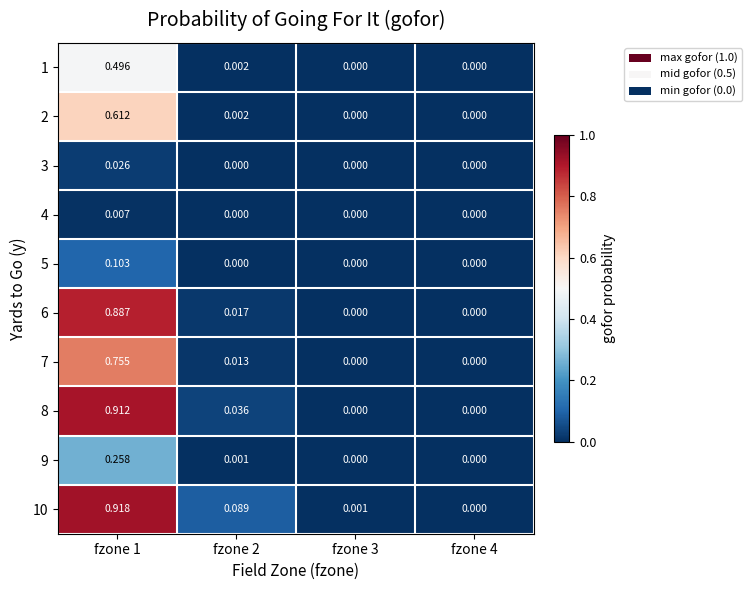

Which series changed the most between fzone 2 and fzone 3?

10